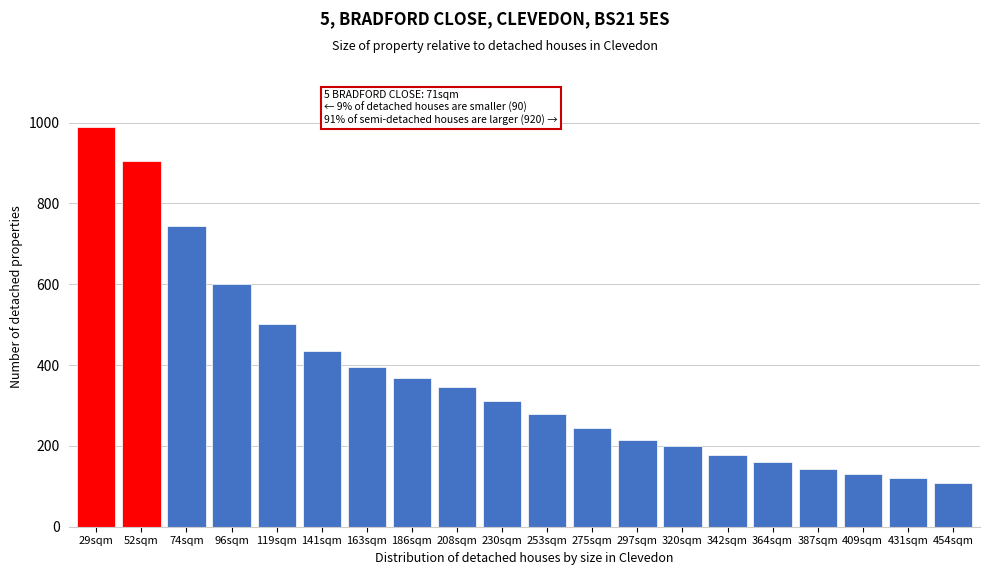

Reading left to right, extract all data points from this chart.

29sqm=989	52sqm=904	74sqm=743	96sqm=601	119sqm=501	141sqm=434	163sqm=396	186sqm=368	208sqm=345	230sqm=311	253sqm=279	275sqm=244	297sqm=215	320sqm=199	342sqm=178	364sqm=160	387sqm=144	409sqm=131	431sqm=120	454sqm=107